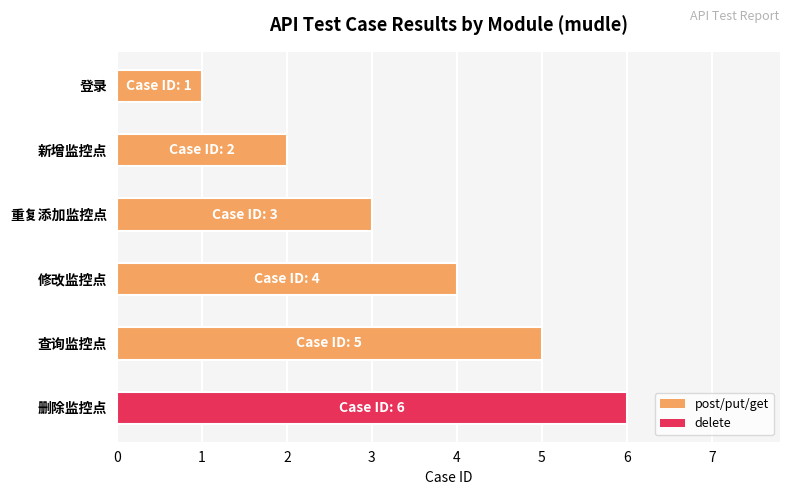

What is the smallest value displayed?

1